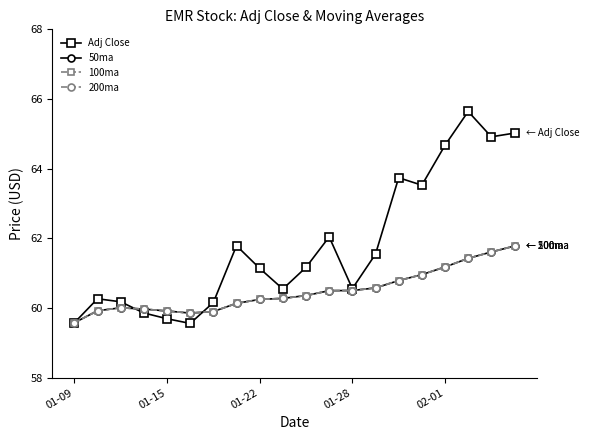

True or false: 50ma has more than 0 points higher than both neighbors.

True